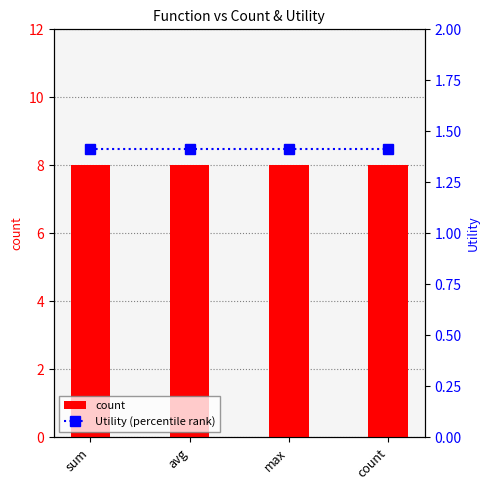

Which has a higher value, max or avg?

max